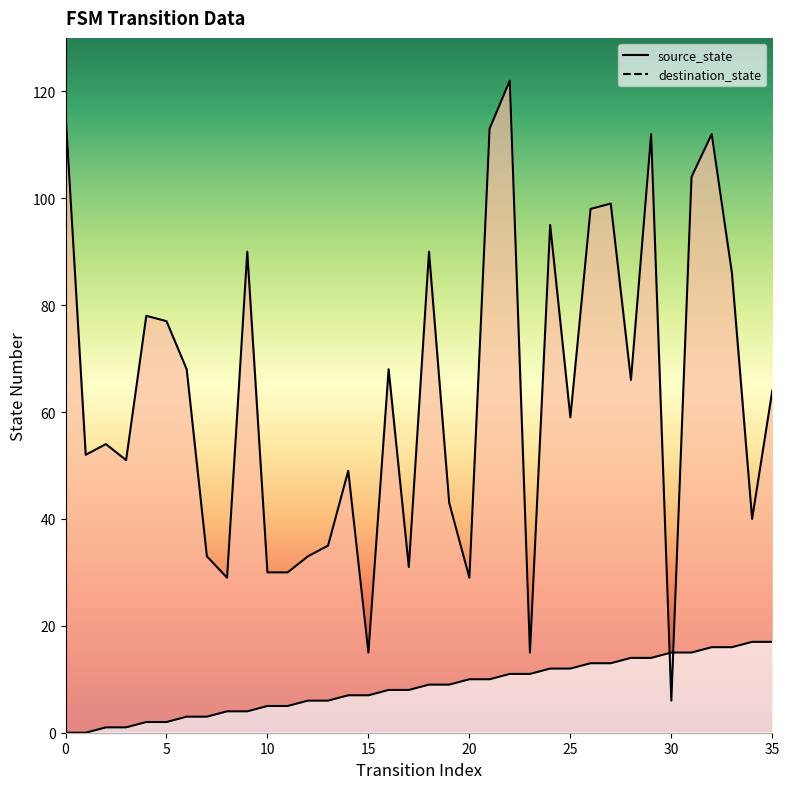

Which series ends up on top after the final intersection of destination_state and source_state?

destination_state